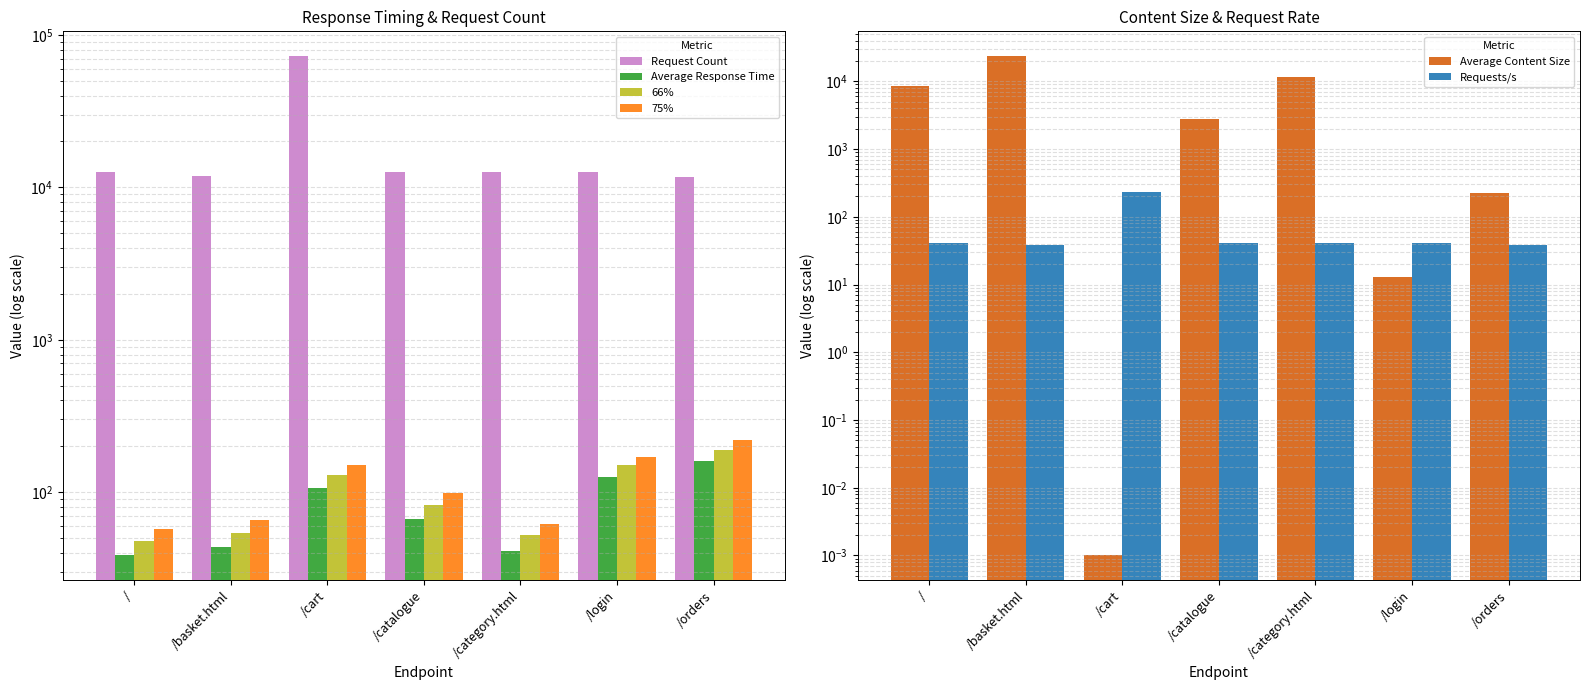

The value of 66% at /category.html is 26.6. True or false?

False